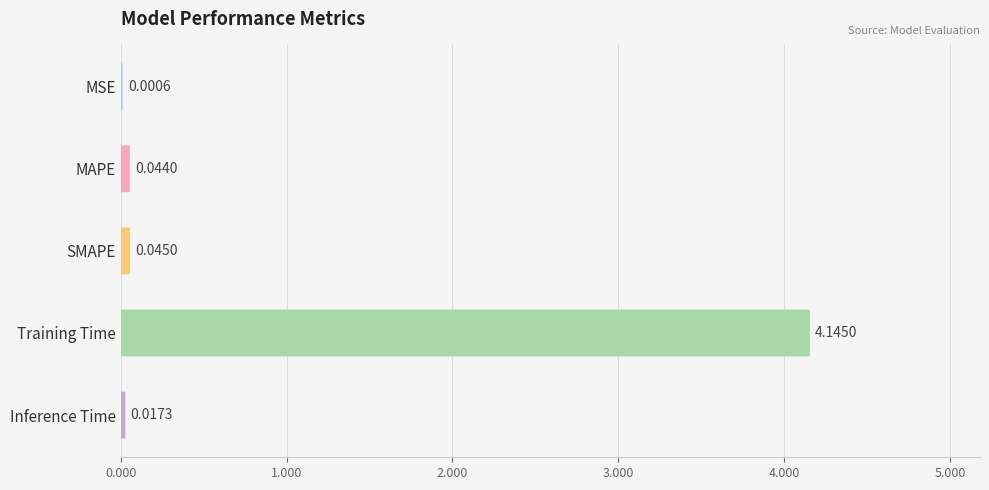

Reading left to right, list all the values displayed in this chart.

0.0	0.0	0.0	4.1	0.0